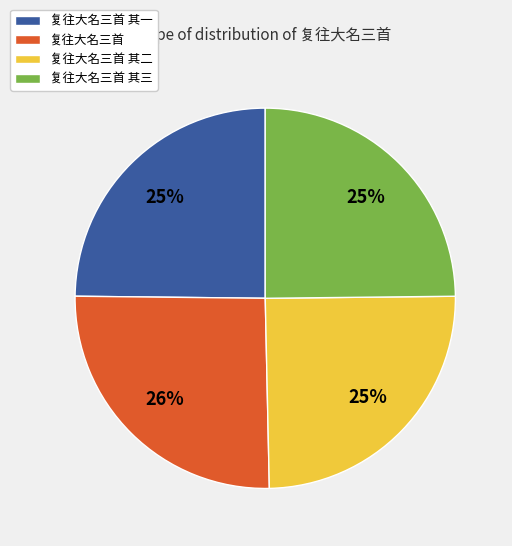

To the nearest percent, what portion does 复往大名三首 其一 represent?

25%